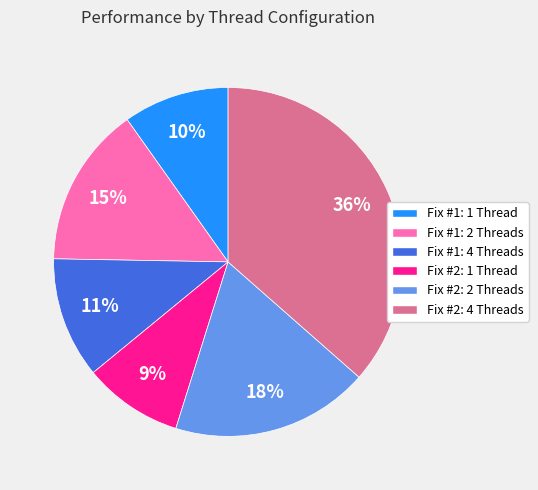

Is there any slice that represents more than half of the pie?

No